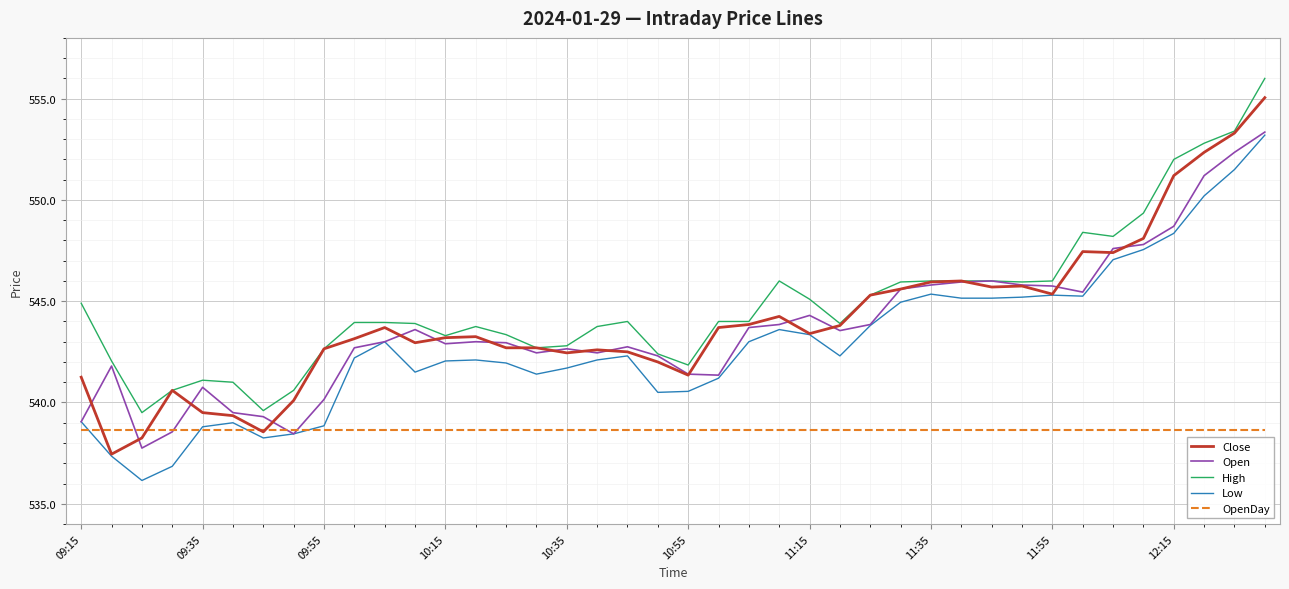

What is the minimum value for High?

539.5